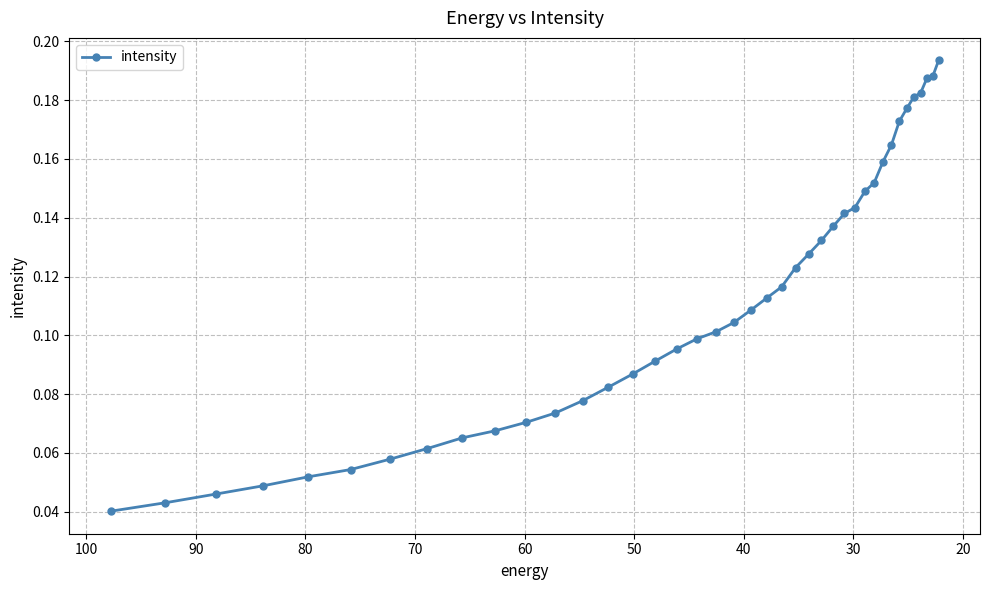

How many distinct data groups are displayed?

1